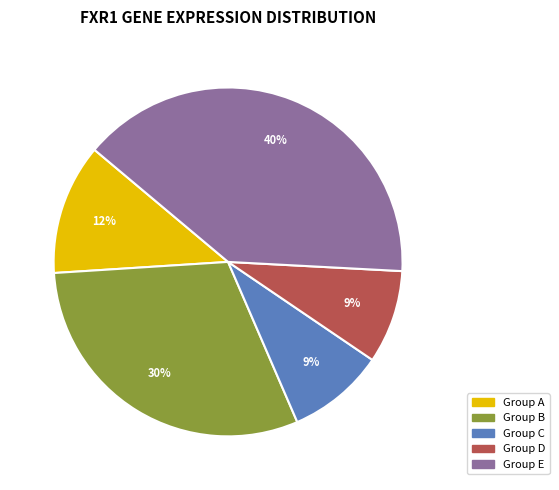

To the nearest percent, what is the difference between the largest and smallest slice percentages?

31%